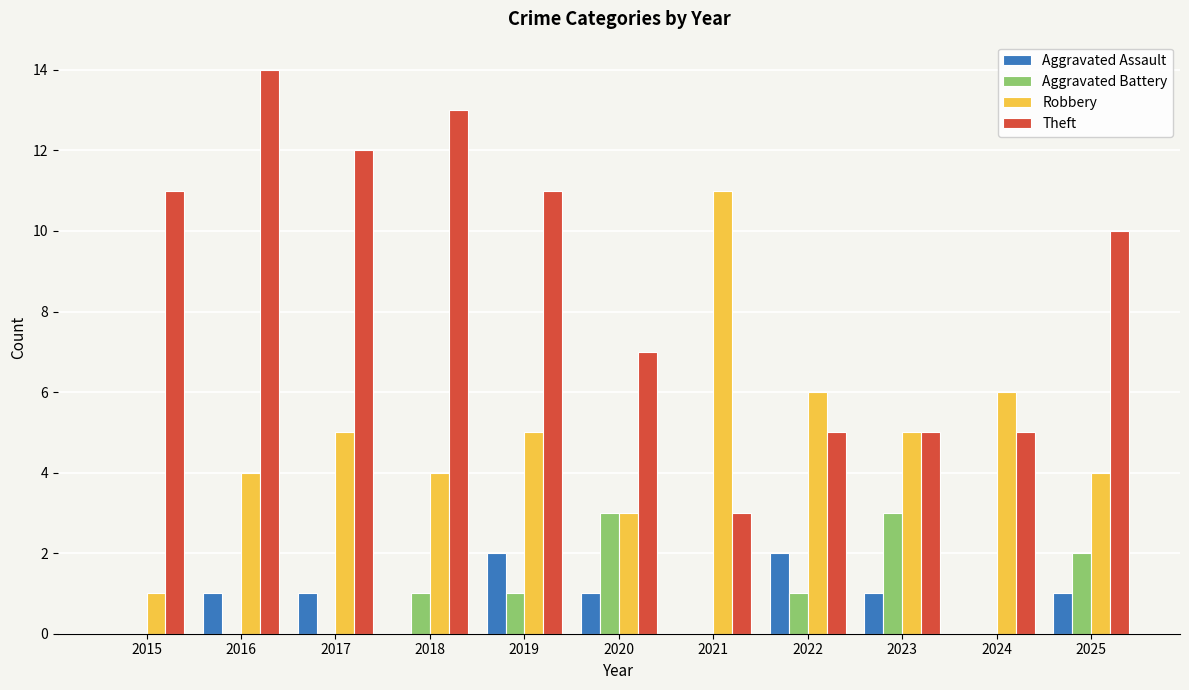

Between 2022 and 2024, which series saw the biggest shift?

Aggravated Assault